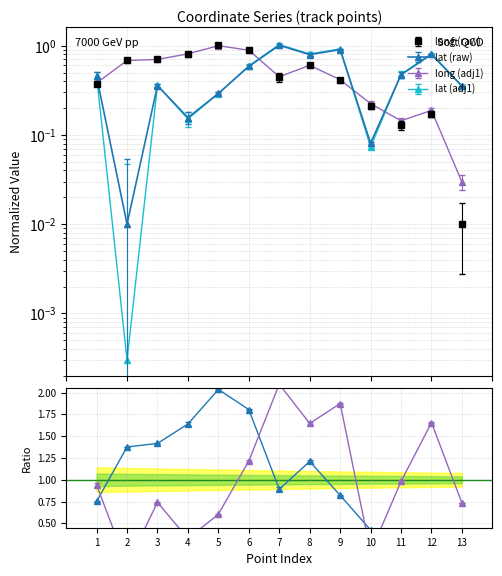

Where is lat nearest to the value 0?

2